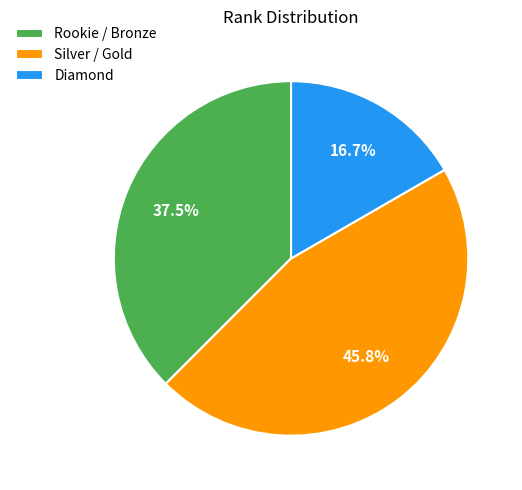

How many slices are in this pie chart?

3